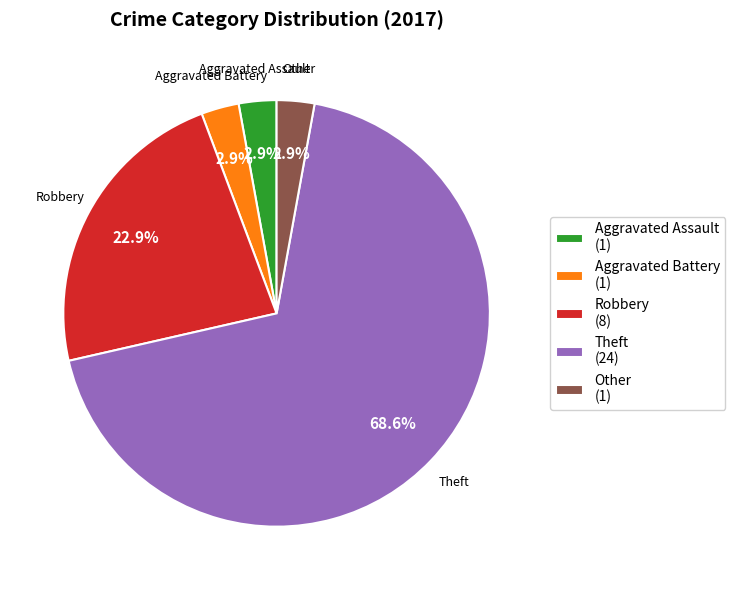

Which has a higher value, Other (1) or Theft (24)?

Theft (24)